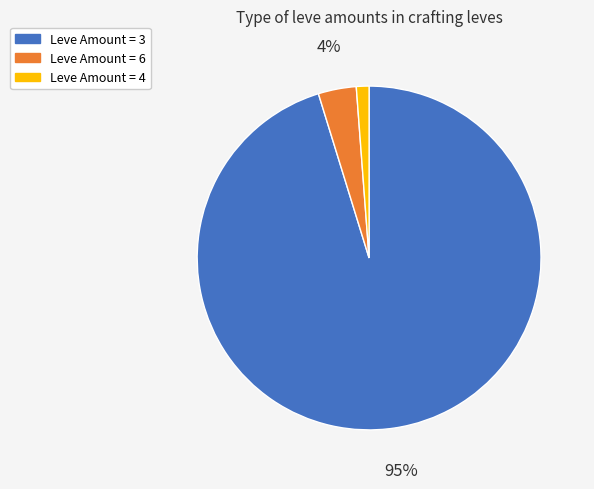

To the nearest percent, what is the difference between the largest and smallest slice percentages?

94%